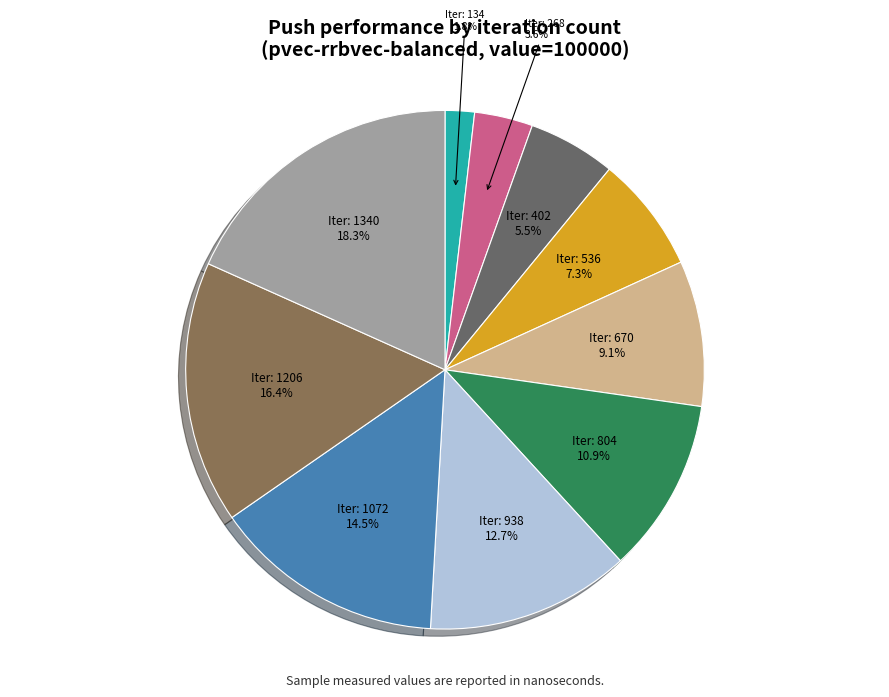

Does any single category account for the majority?

No